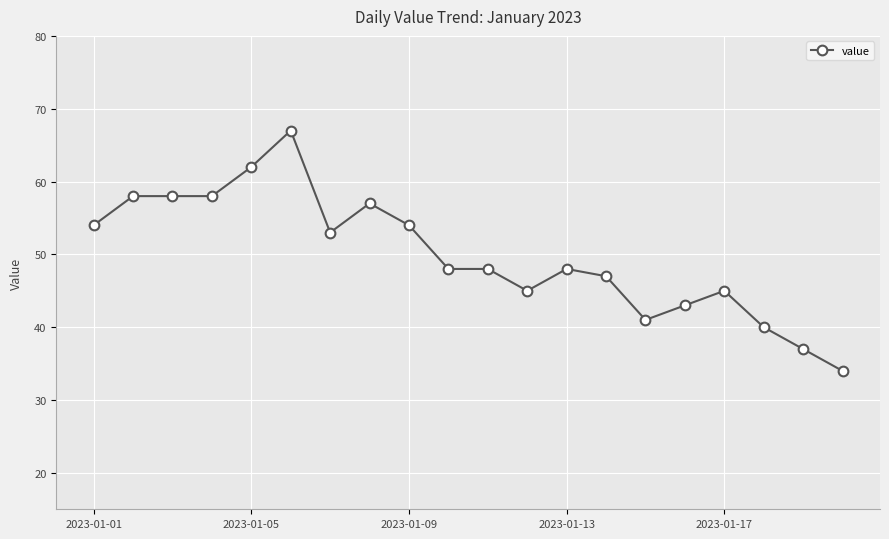

True or false: the data has more than 0 interior local peaks.

True